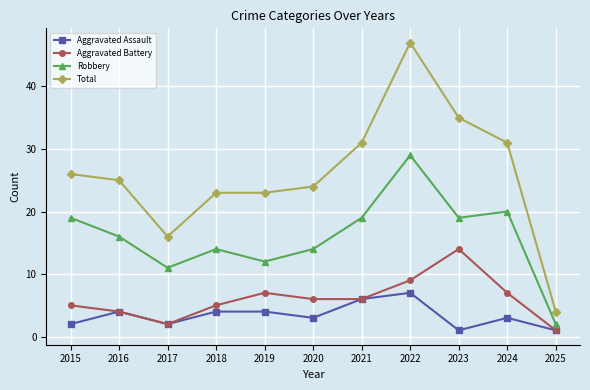

True or false: Aggravated Battery has a value of 6 at 2020.

True